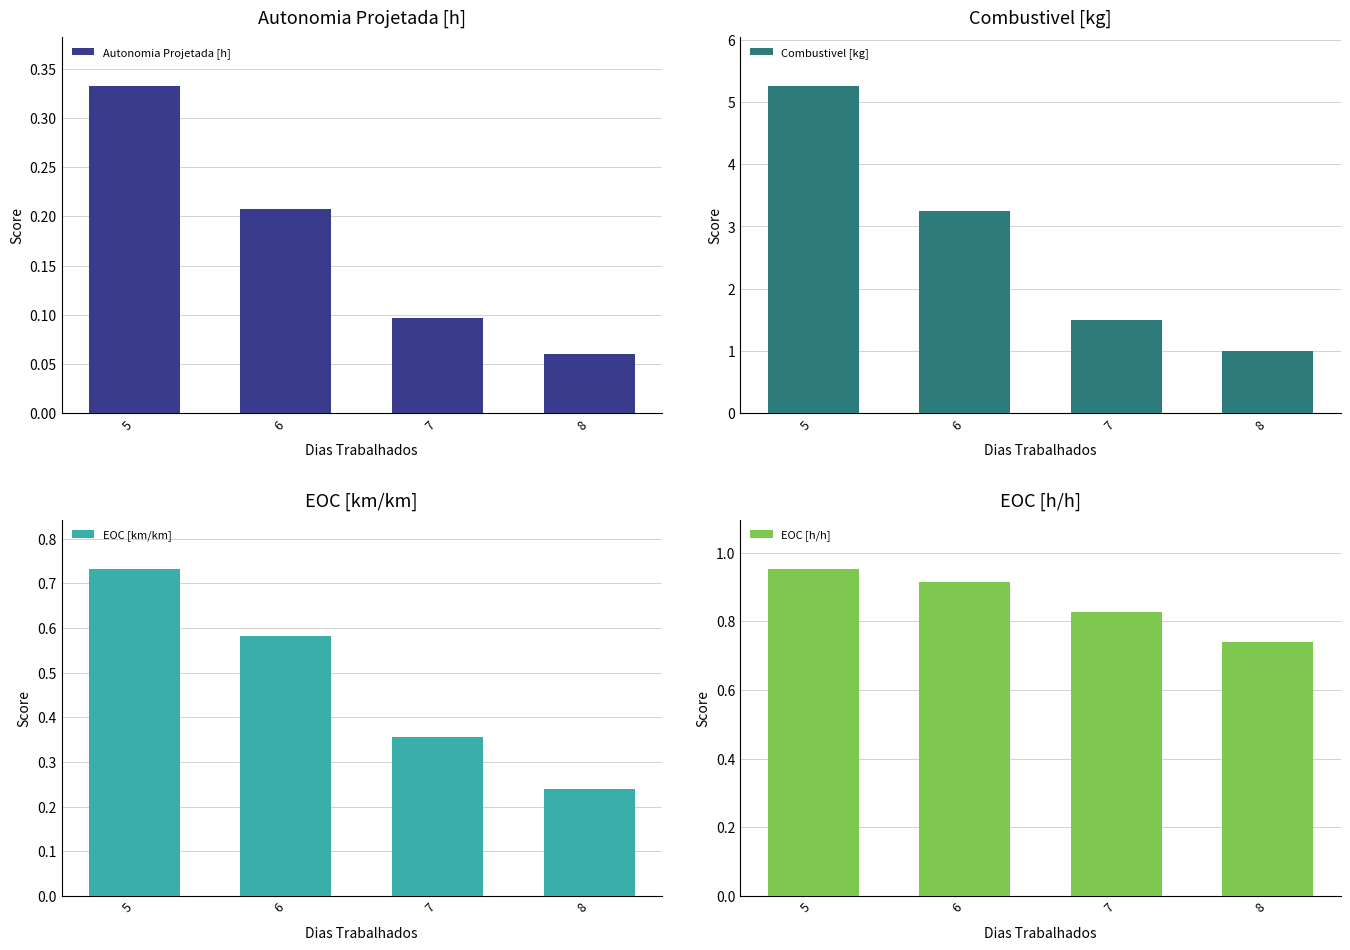

What is the maximum value shown in the chart?

5.2